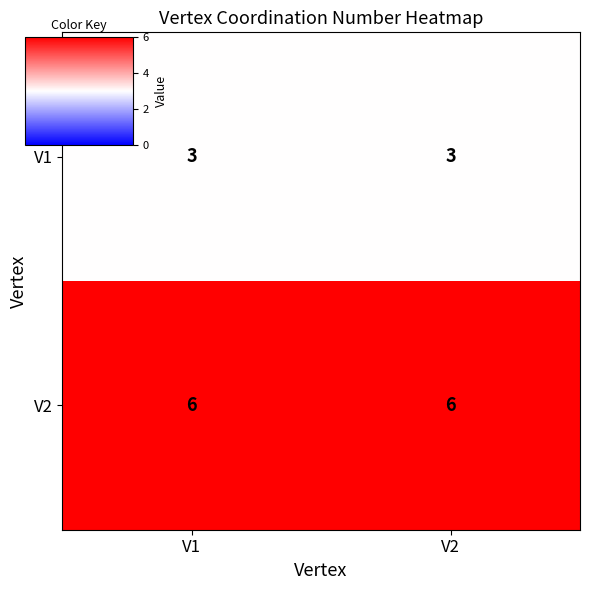

List the series in order of their peak value, highest first.

V2, V1